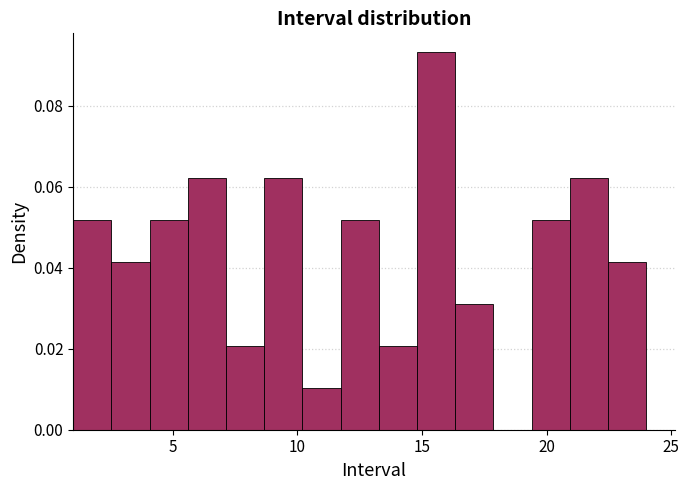

Around what value on the x-axis is the tallest bar? Give the approximate position of its centre, as read against the axis.

15.5